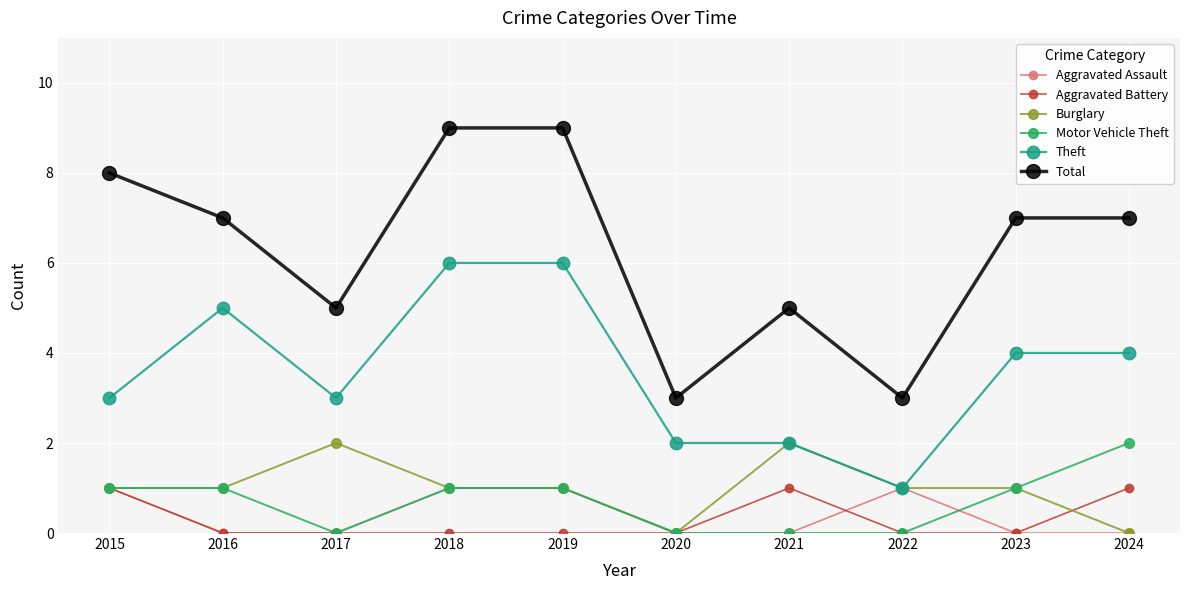

The value of Burglary at 2017 is 2. True or false?

True